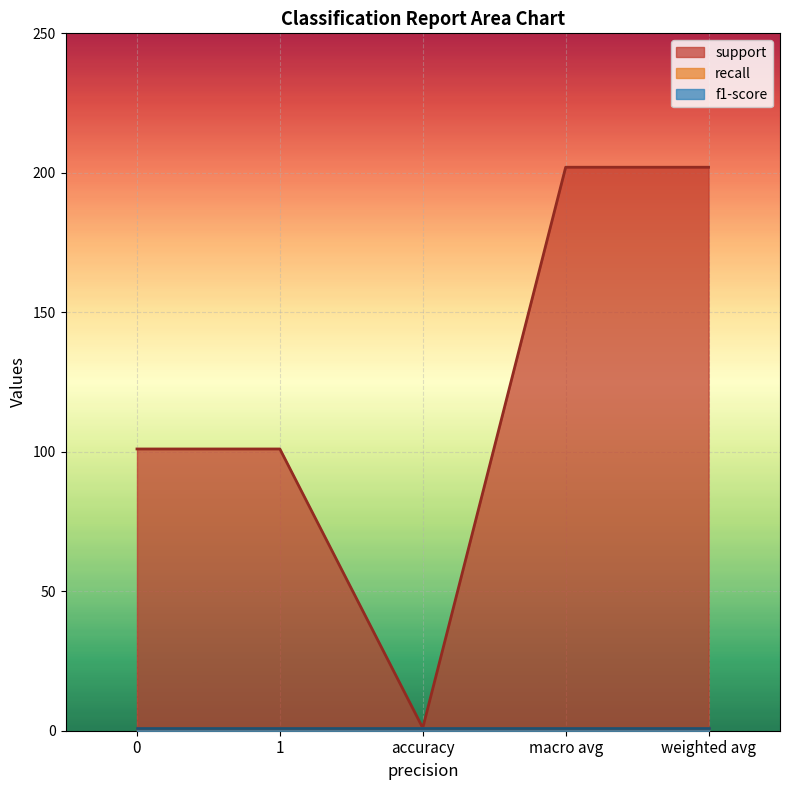

True or false: support and f1-score cross at least once.

False